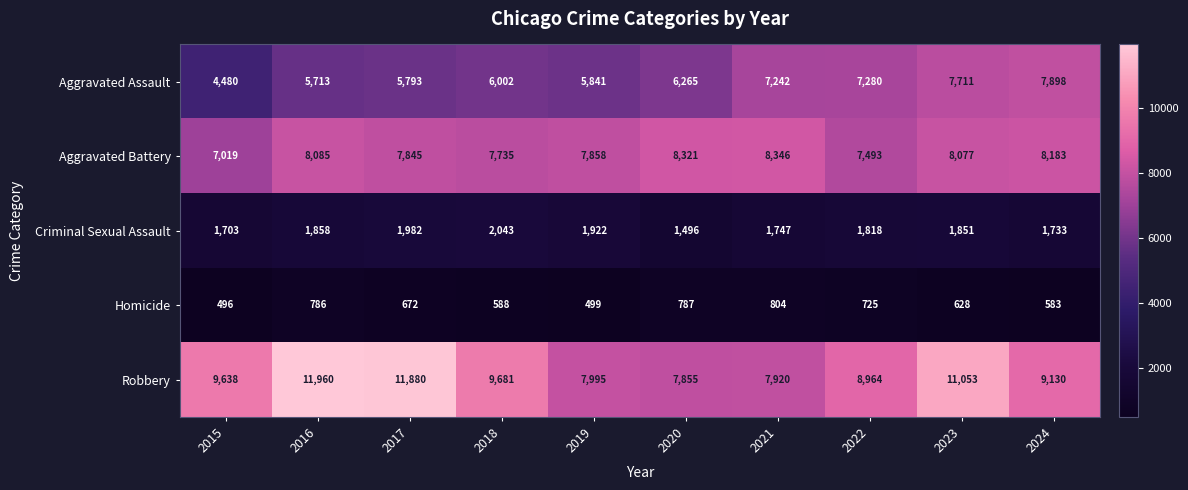

Which series has the widest spread of values?

Robbery